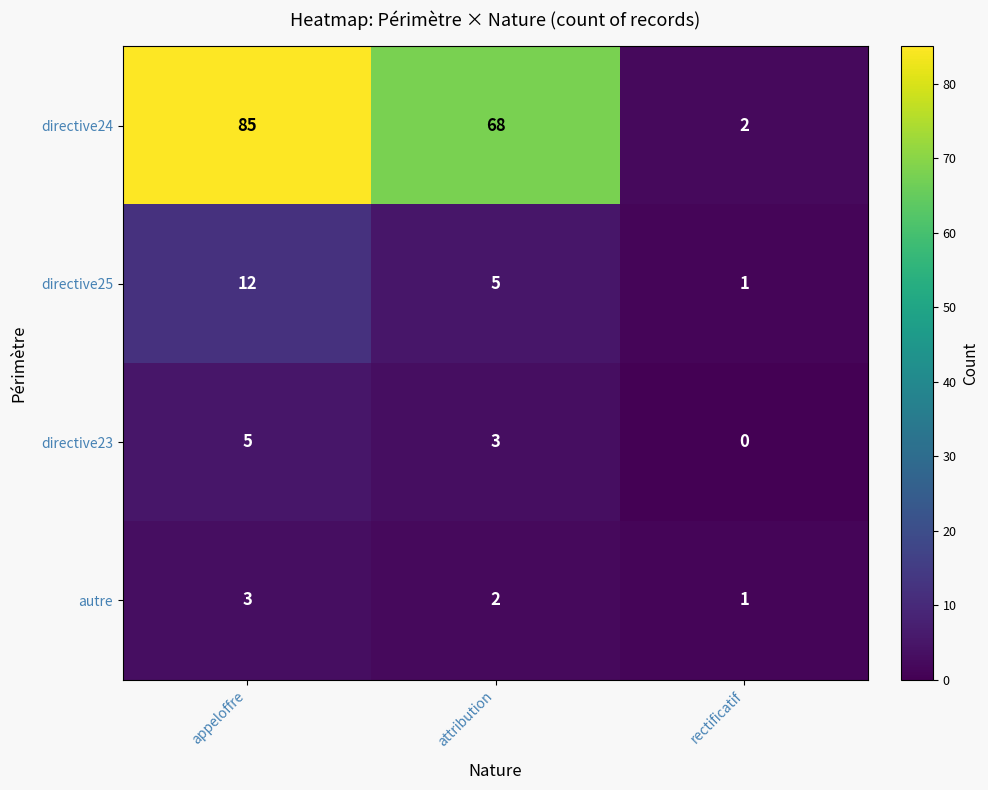

How many categories are shown in the chart?

3